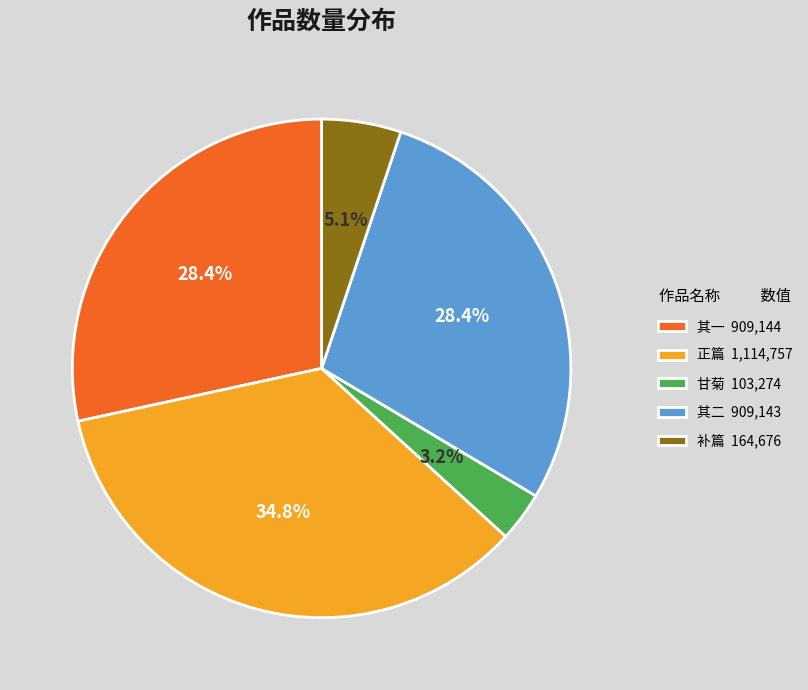

Which has a higher value, 正篇 1,114,757 or 其二 909,143?

正篇 1,114,757